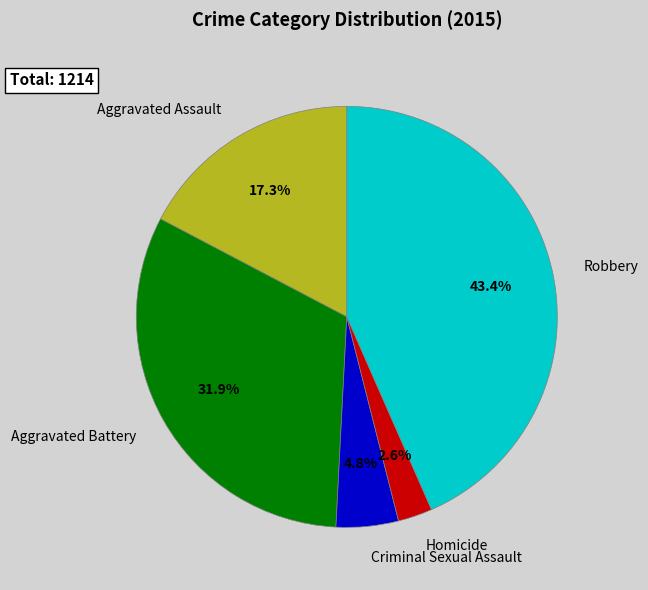

What percentage is the Aggravated Battery slice, to the nearest percent?

32%